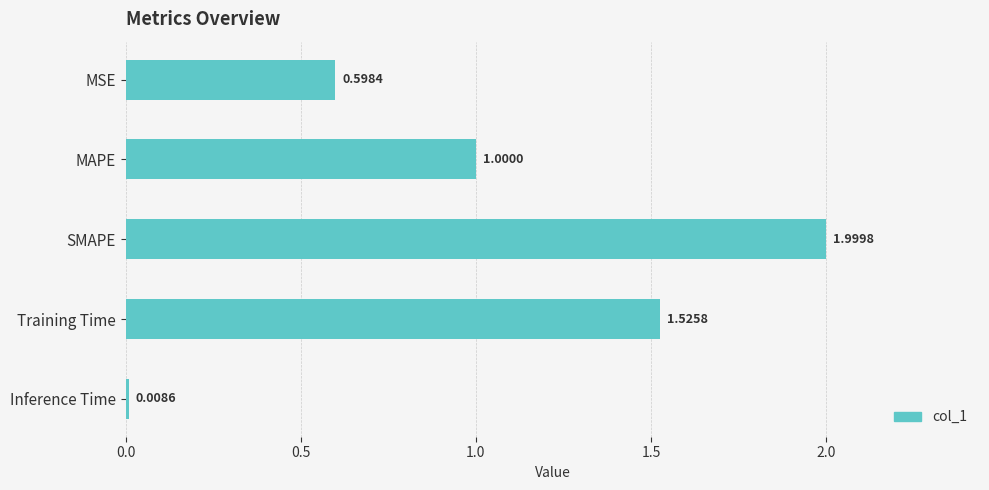

What is the label of the 4th bar from the bottom?

MAPE